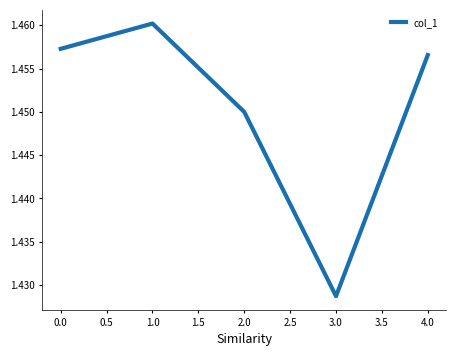

How many lines are shown in the chart?

1